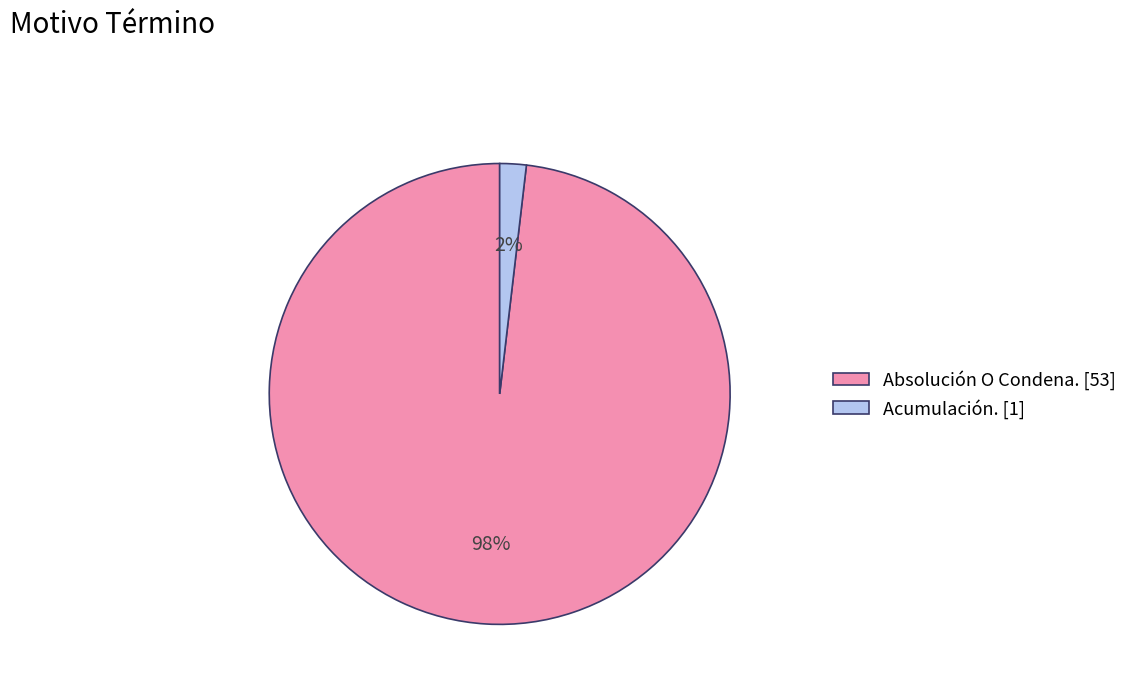

To the nearest percent, what is the difference between the largest and smallest slice percentages?

96%